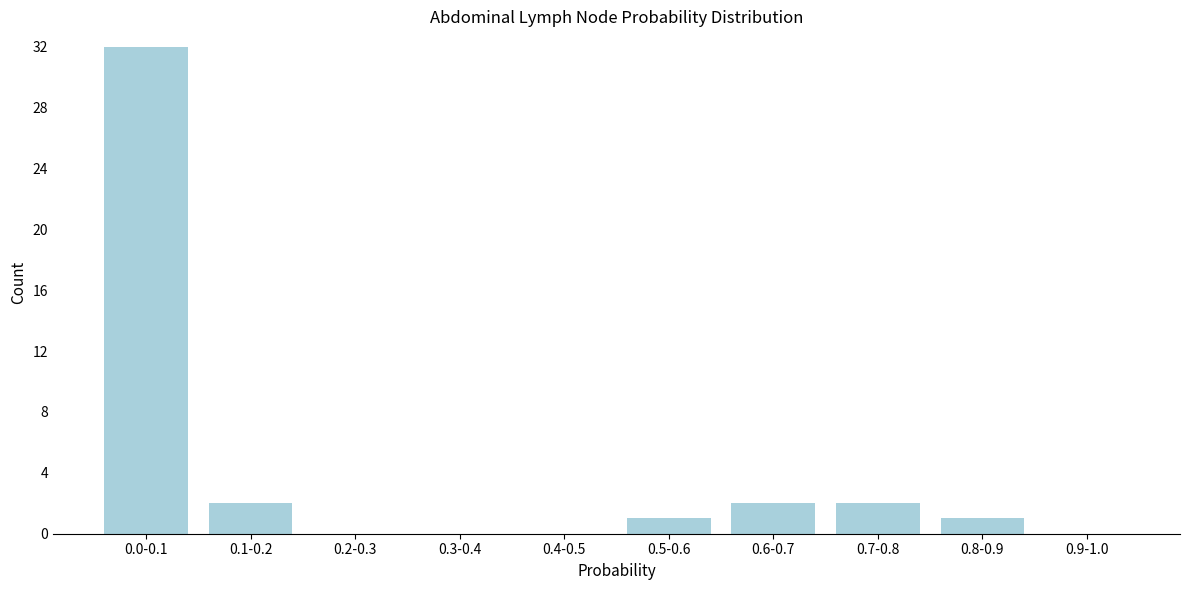

Reading left to right, list all the values displayed in this chart.

0.0-0.1=32	0.1-0.2=2	0.2-0.3=0	0.3-0.4=0	0.4-0.5=0	0.5-0.6=1	0.6-0.7=2	0.7-0.8=2	0.8-0.9=1	0.9-1.0=0